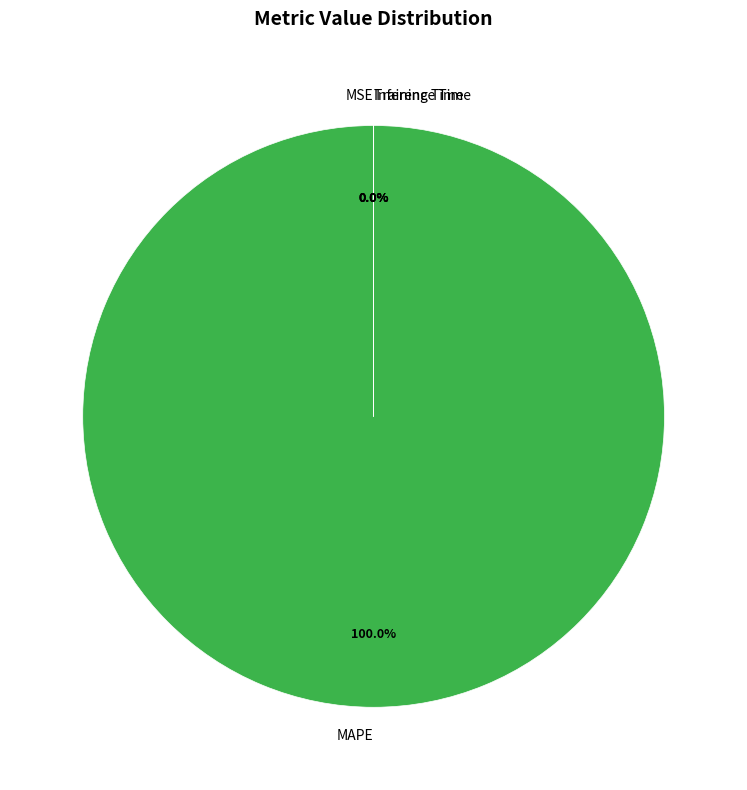

To the nearest percent, what is the average slice percentage?

25%